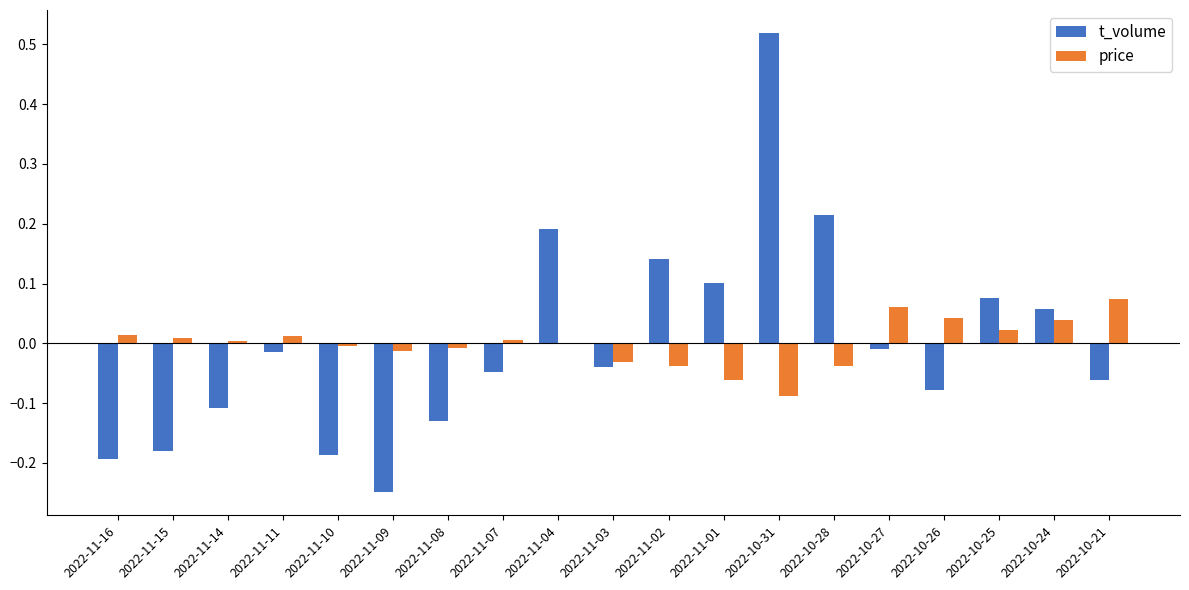

True or false: t_volume has a value of -0.1 at 2022-11-10.

False